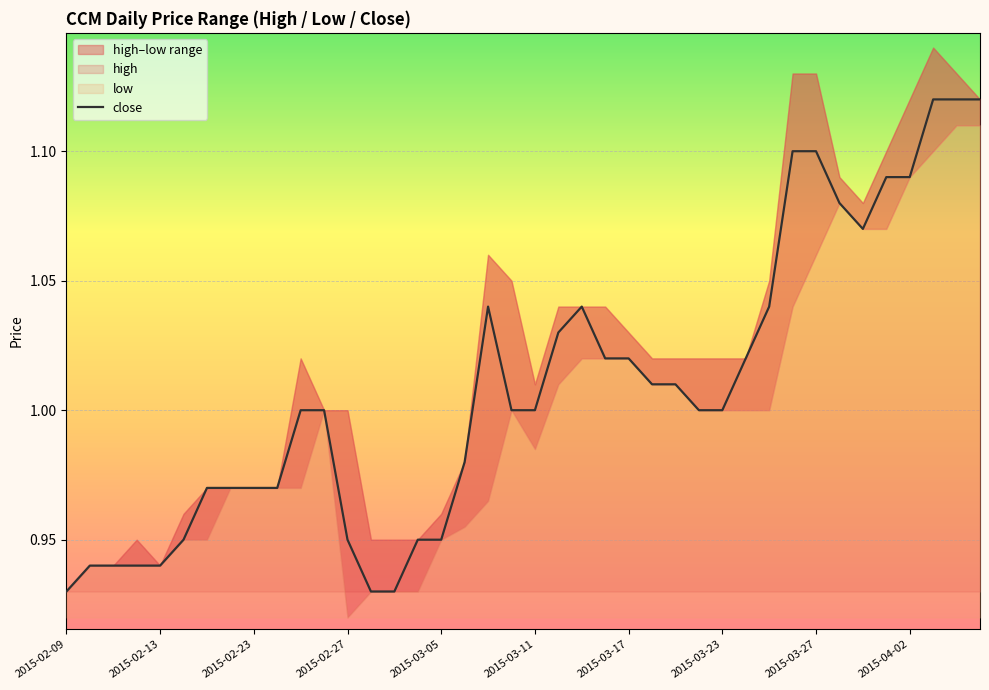

What is the smallest value displayed?

0.9